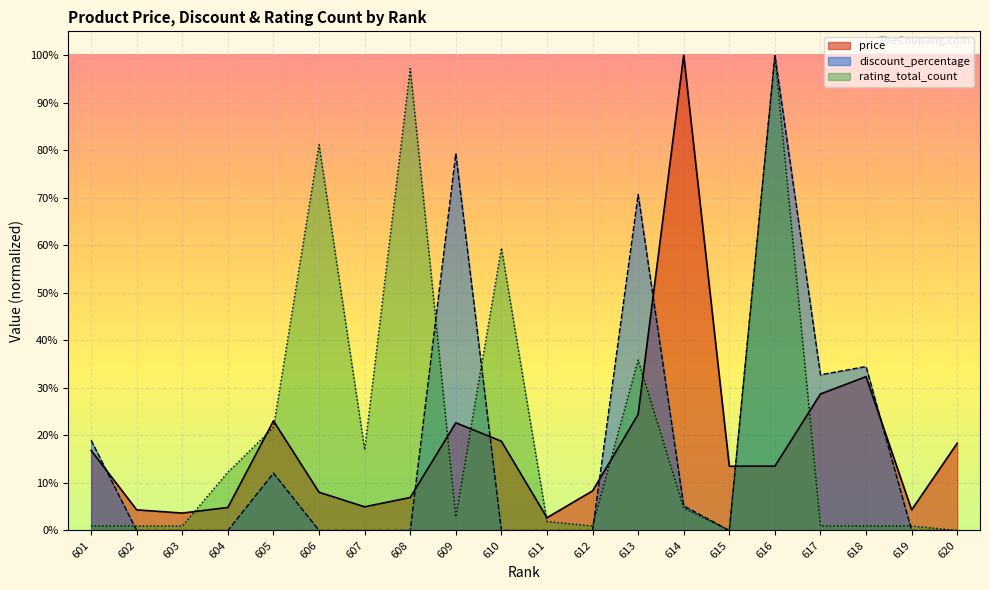

How many categories are shown in the chart?

20